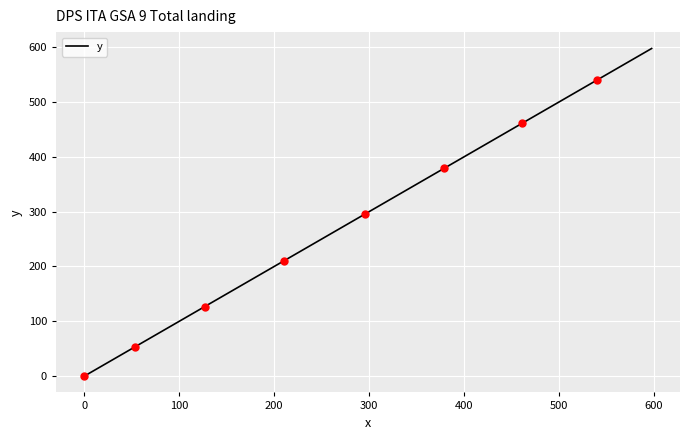

What is the greatest value displayed?

597.6